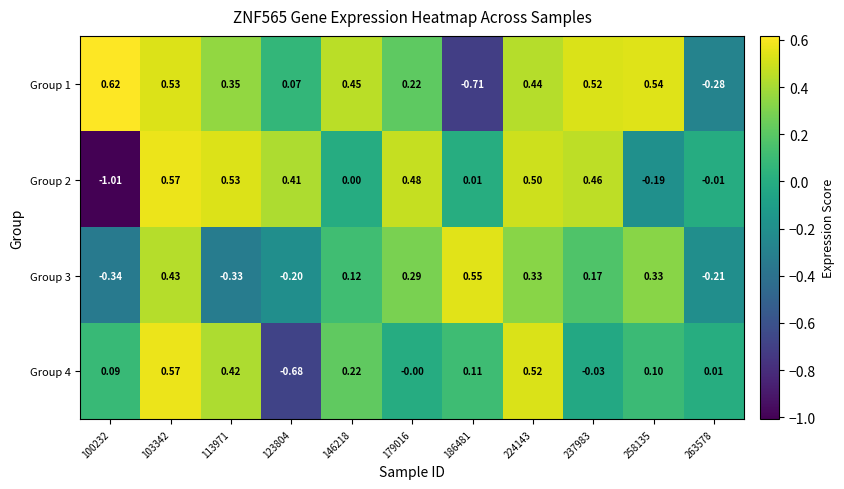

Which label corresponds to the smallest value in the chart?

100232